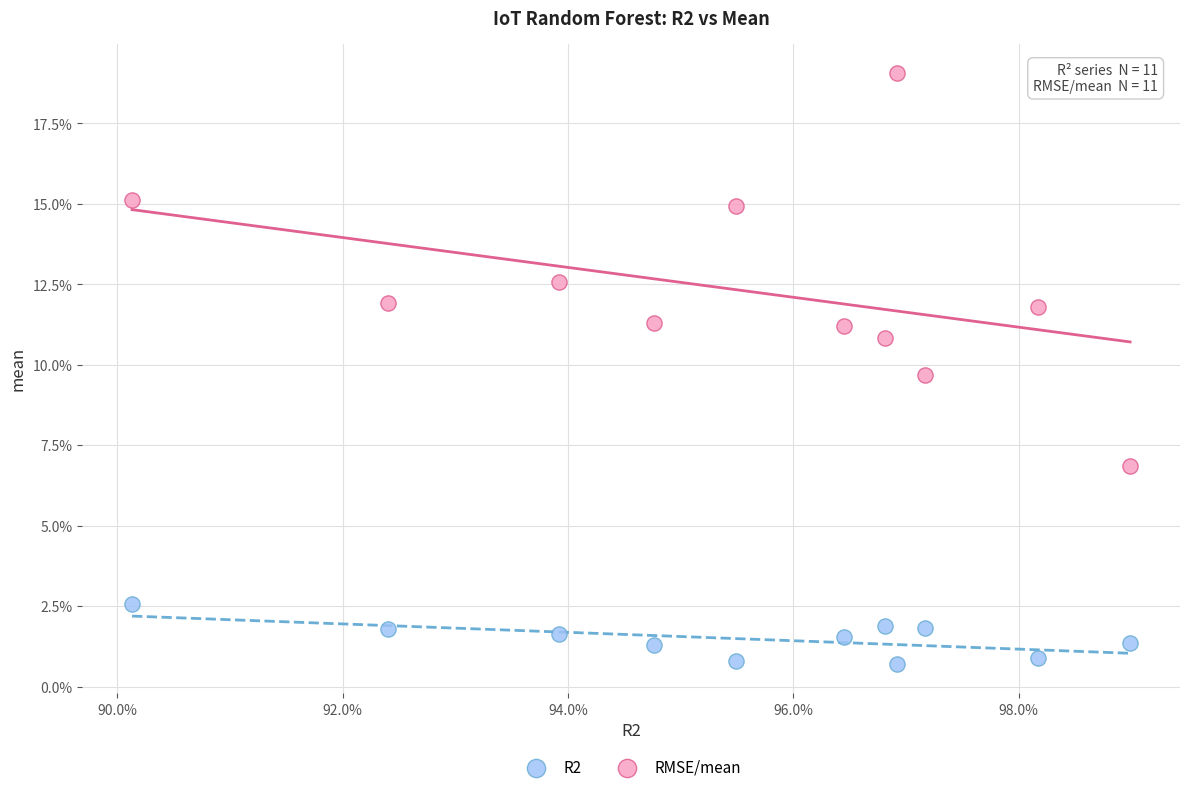

Which series reaches the maximum Y coordinate?

RMSE/mean